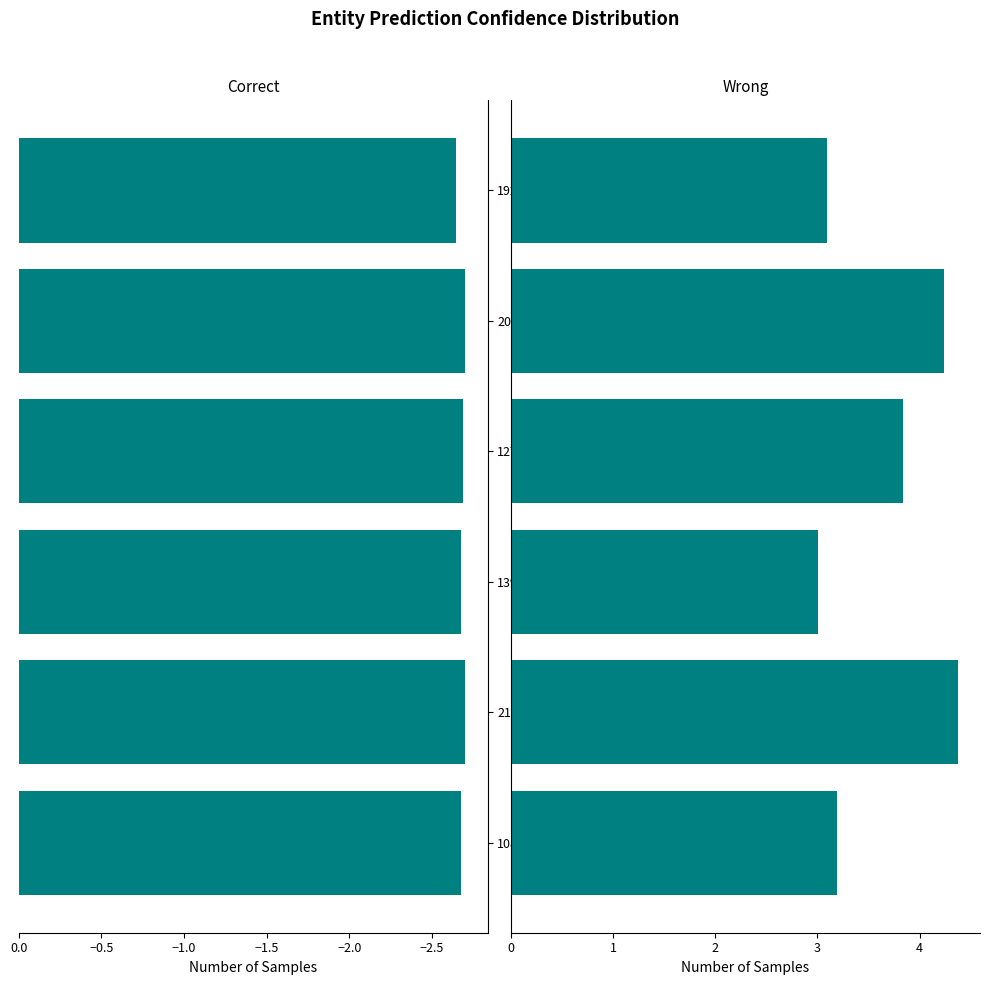

How many groups of bars are there?

6